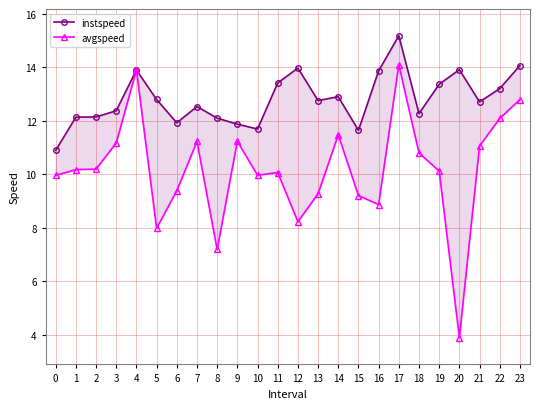

What is the value of the avgspeed point at the 18th from the left?

14.1